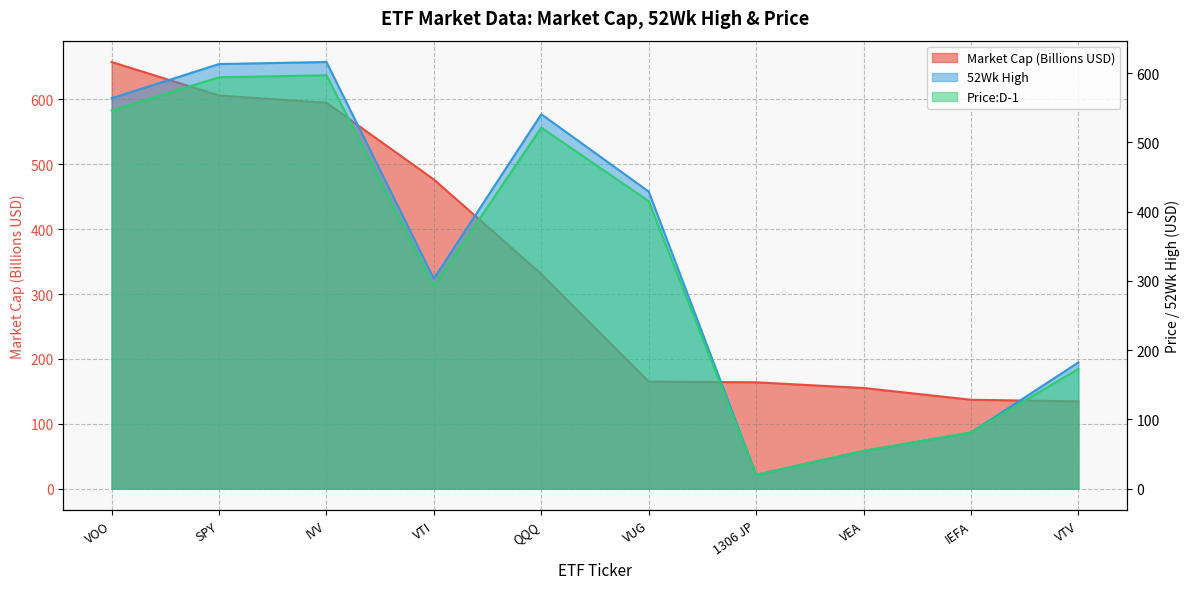

At how many categories does at least one series exceed 196?

6